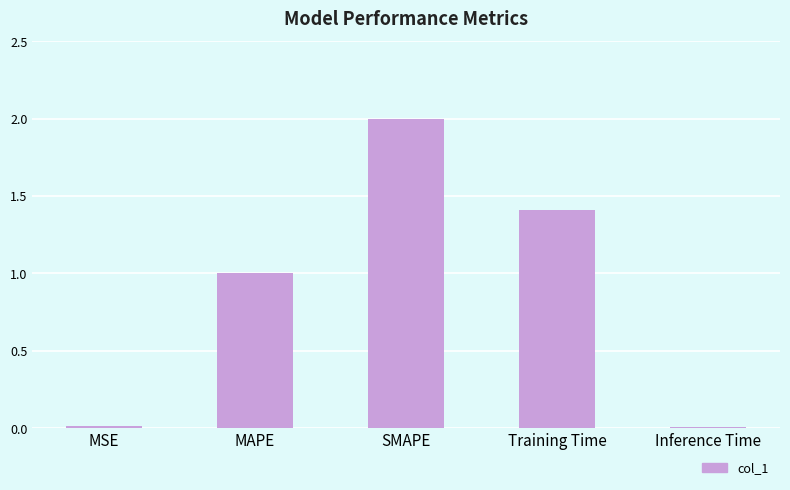

What is the difference between the maximum and second lowest values?

2.0